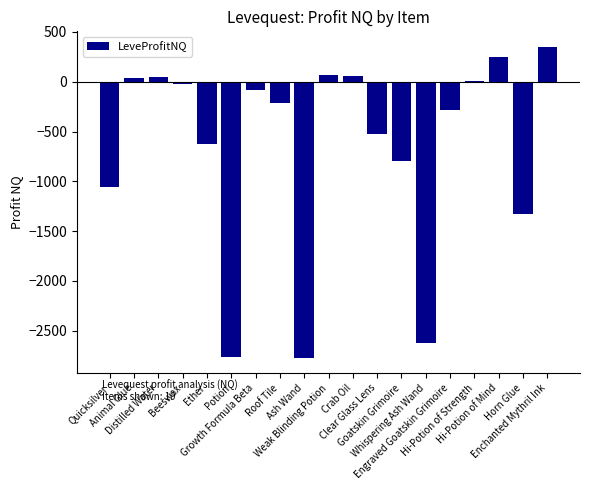

What is the maximum value shown in the chart?

350.0